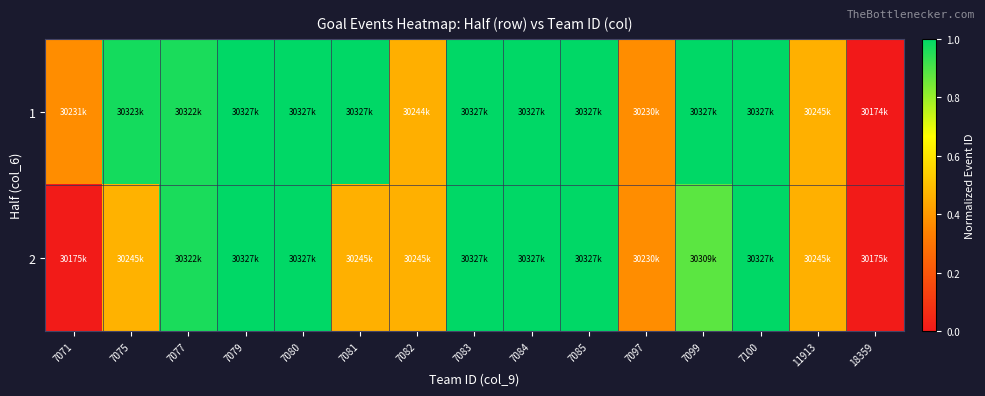

Reading left to right, list all the values displayed in this chart.

1: 7071=0.4	7075=1.0	7077=1.0	7079=1.0	7080=1.0	7081=1.0	7082=0.5	7083=1.0	7084=1.0	7085=1.0	7097=0.4	7099=1.0	7100=1.0	11913=0.5	18359=0.0
2: 7071=0.0	7075=0.5	7077=1.0	7079=1.0	7080=1.0	7081=0.5	7082=0.5	7083=1.0	7084=1.0	7085=1.0	7097=0.4	7099=0.9	7100=1.0	11913=0.5	18359=0.0